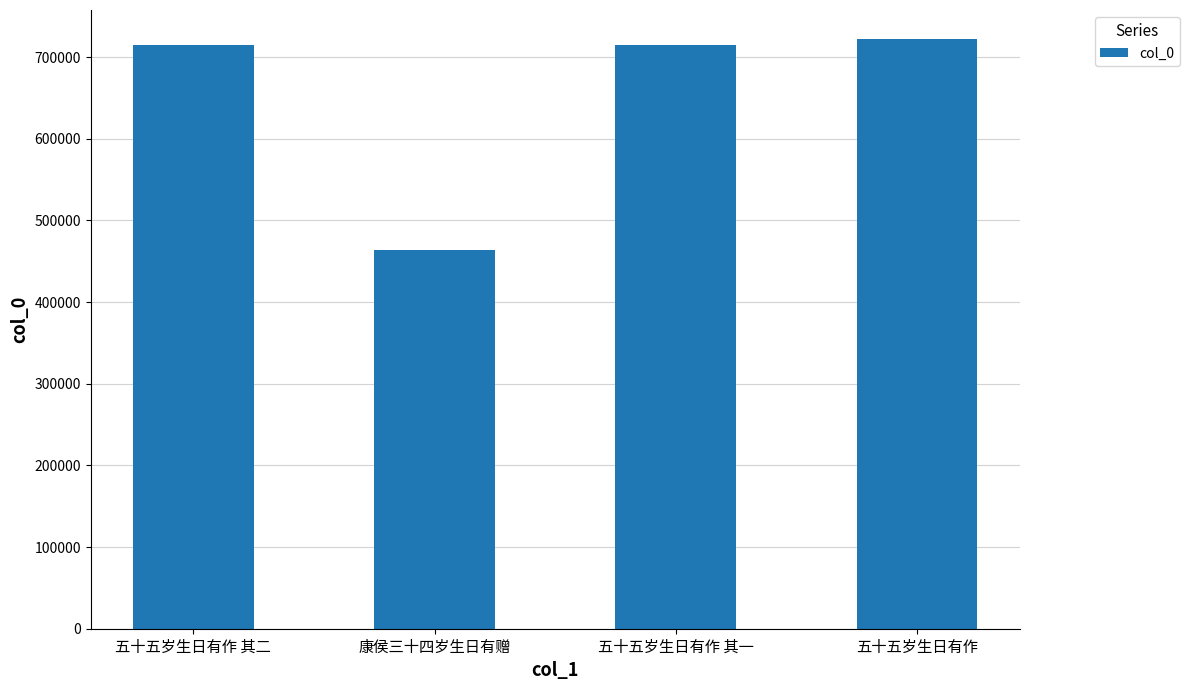

Approximately how many times larger is the value at 五十五岁生日有作 其一 compared to 五十五岁生日有作?

1.0